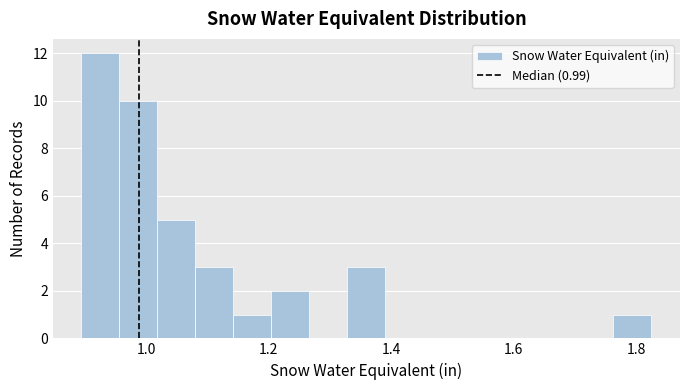

Around what value on the x-axis is the tallest bar? Give the approximate position of its centre, as read against the axis.

0.92